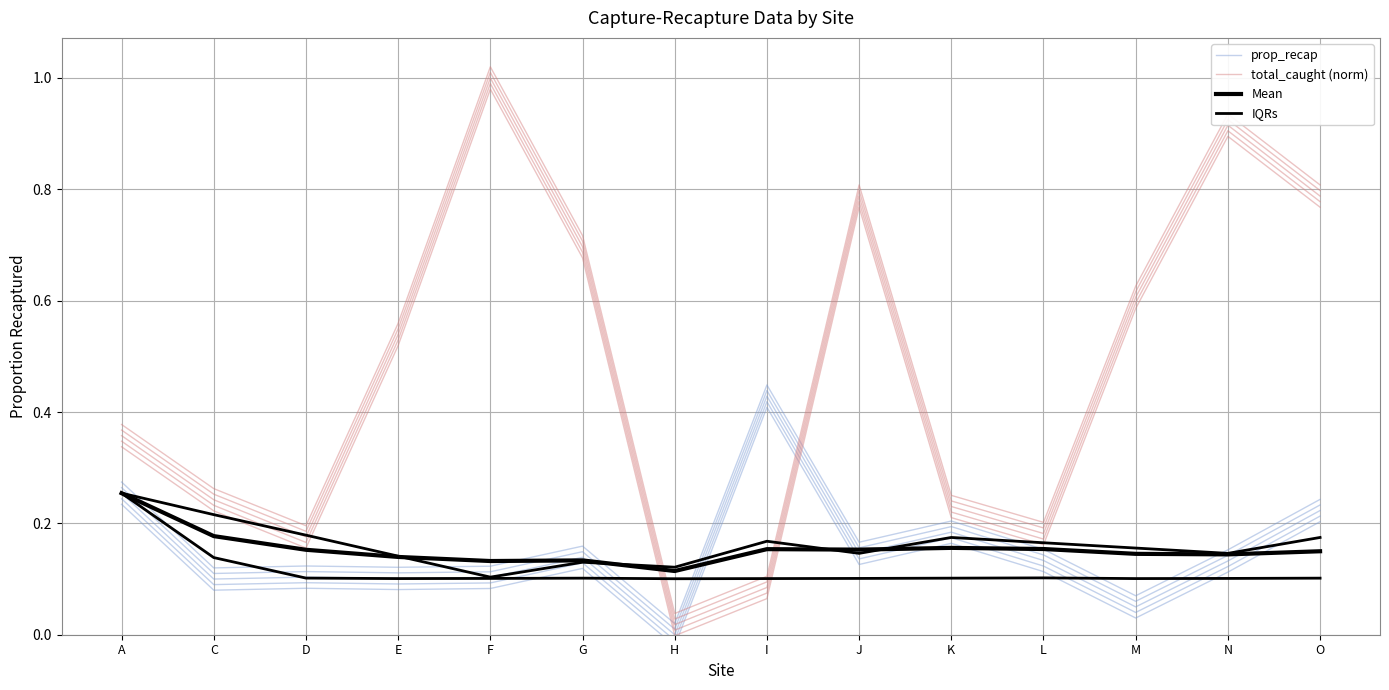

Is the value of IQRs at E greater than the value of prop_recap at N?

Yes